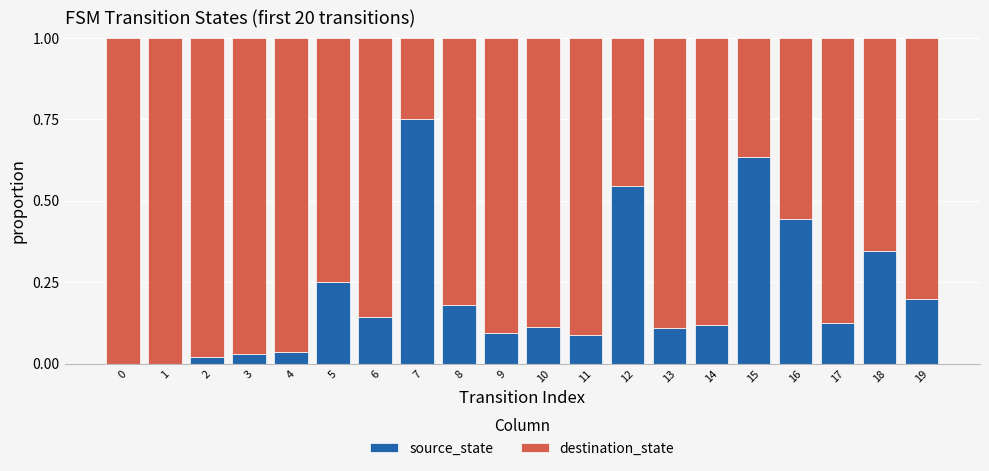

What is the sum of all source_state values?

4.2